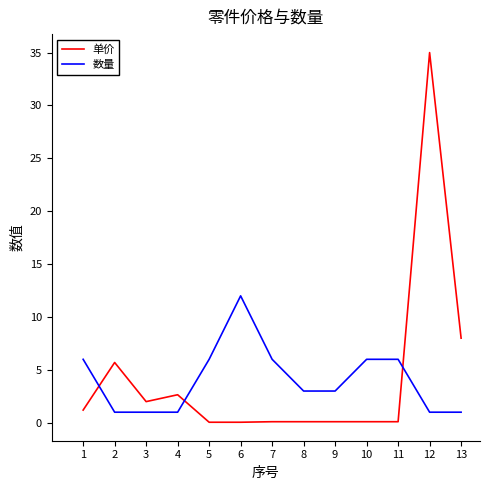

Between 5 and 13, which series saw the biggest shift?

单价